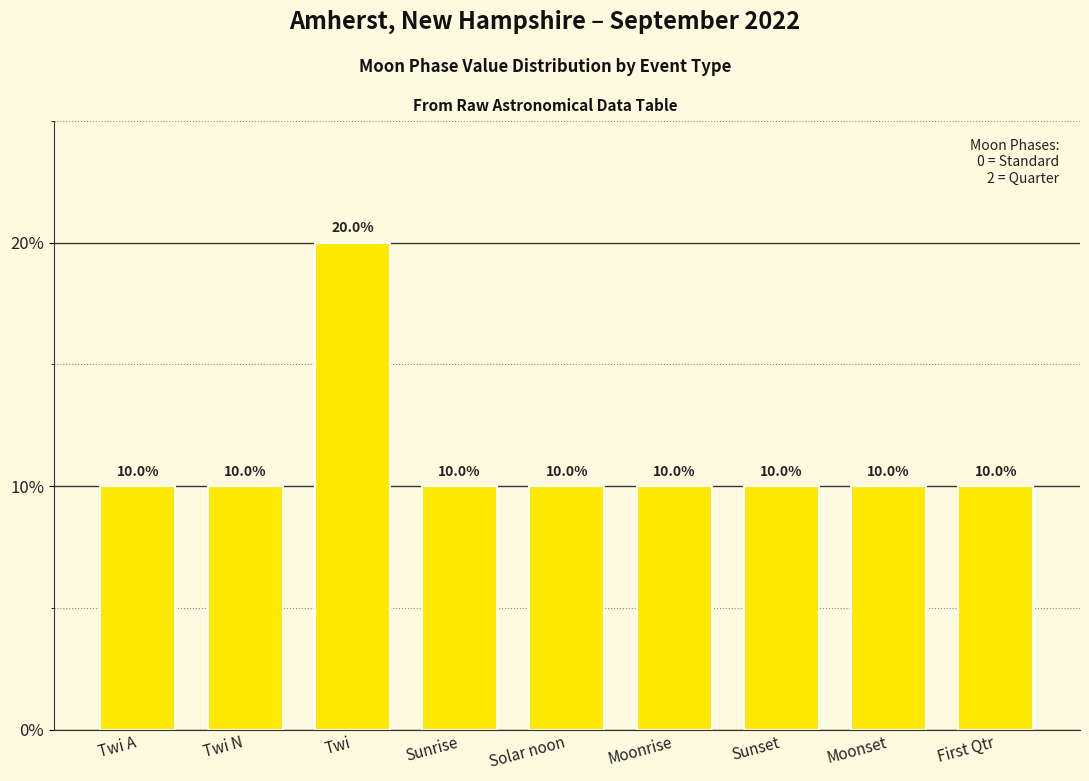

What is the sum of the values at Twi and Moonset?

30